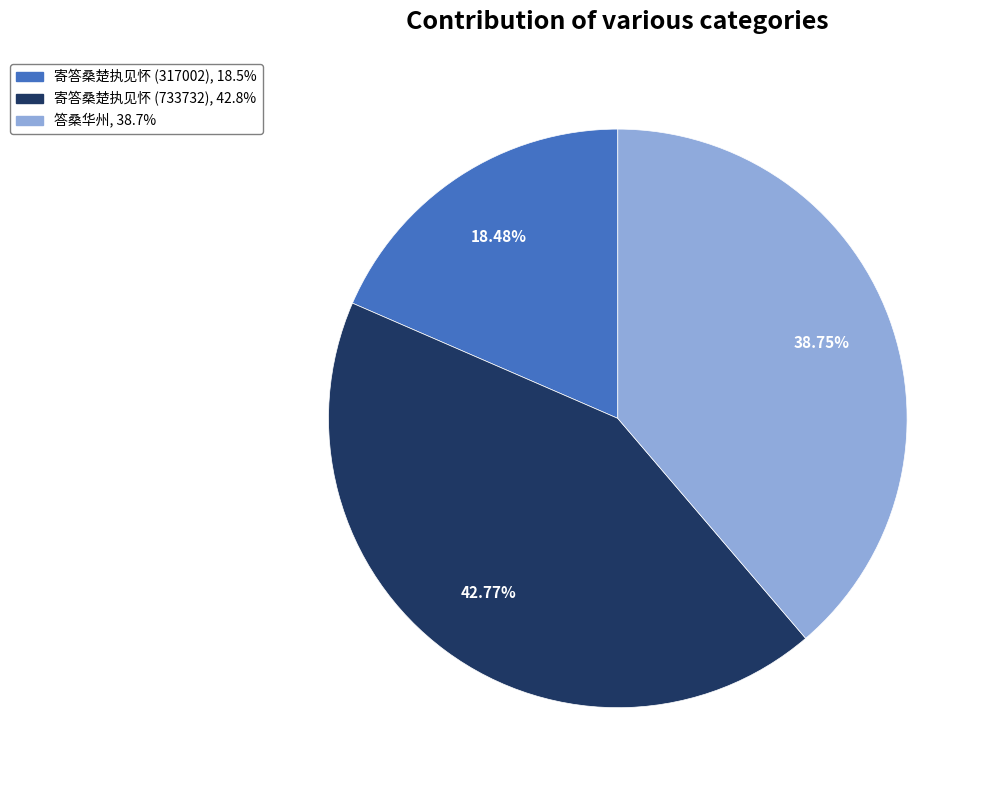

What percentage is the 寄答桑楚执见怀 (733732) slice, to the nearest percent?

43%